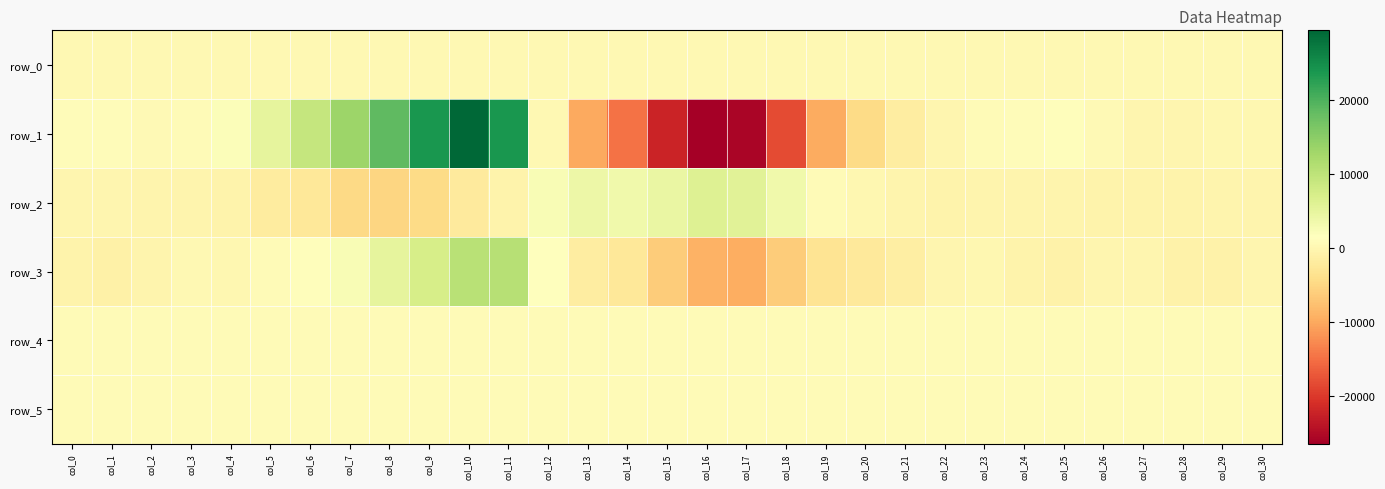

List the labels in order of row_5 value, largest first.

col_10, col_14, col_8, col_12, col_16, col_9, col_17, col_20, col_21, col_15, col_7, col_18, col_22, col_6, col_11, col_13, col_19, col_23, col_26, col_5, col_24, col_27, col_2, col_29, col_25, col_28, col_4, col_3, col_1, col_0, col_30